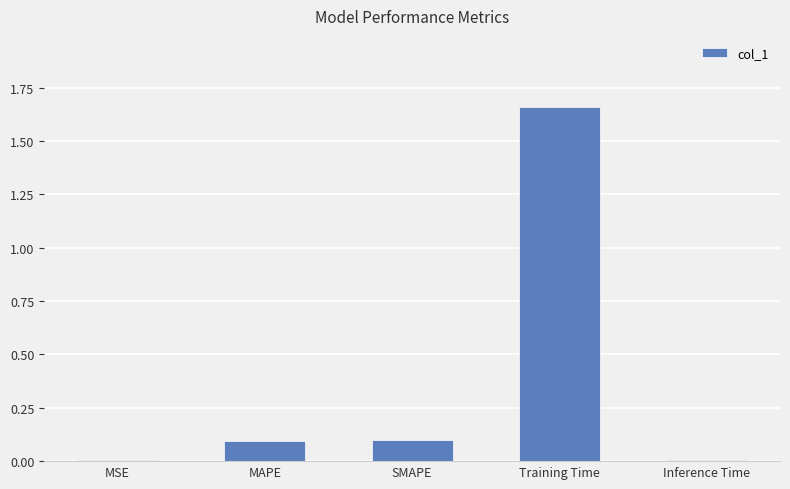

True or false: the data shows 0.1 at MAPE.

True